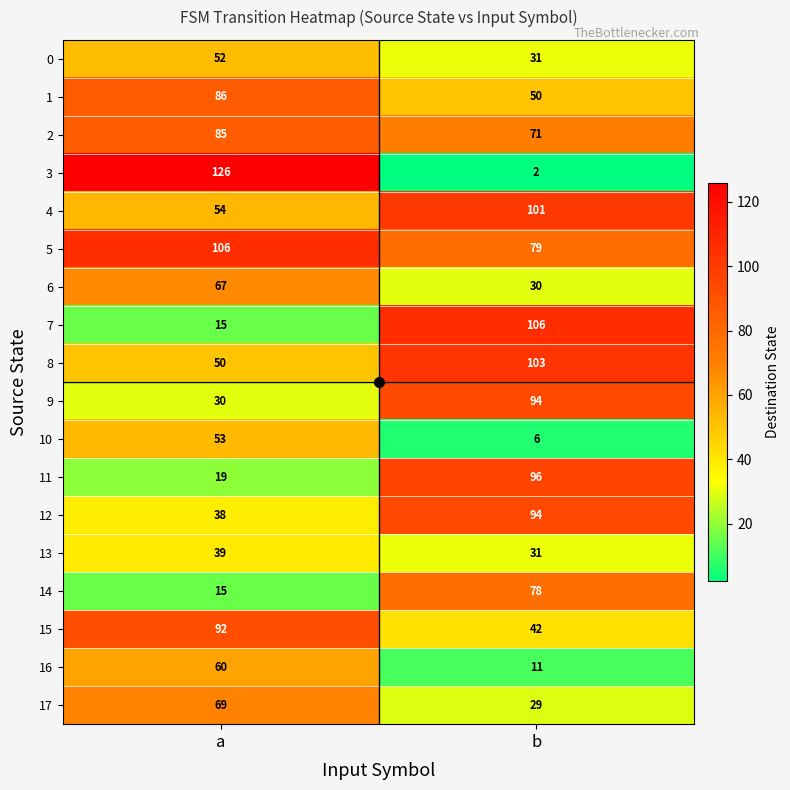

True or false: 11 has a value of 144 at b.

False